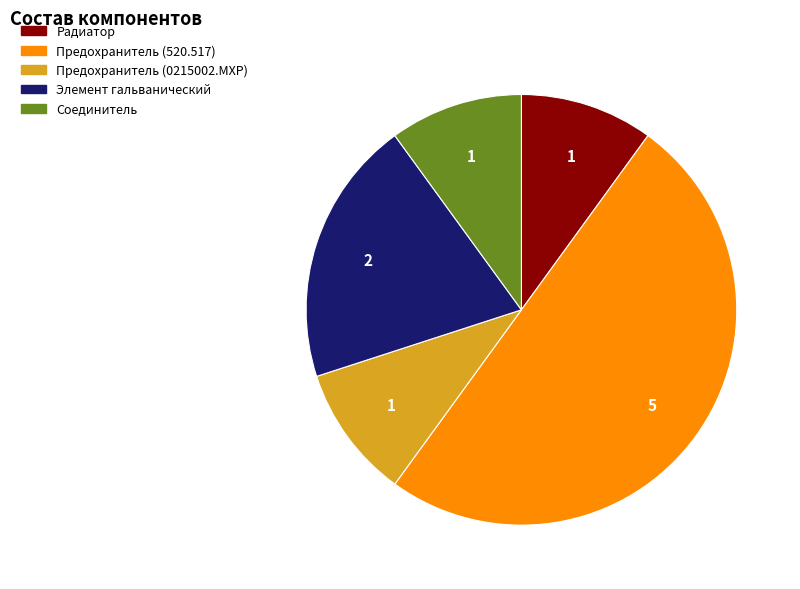

Do Радиатор and Соединитель together represent more than half of the pie?

No